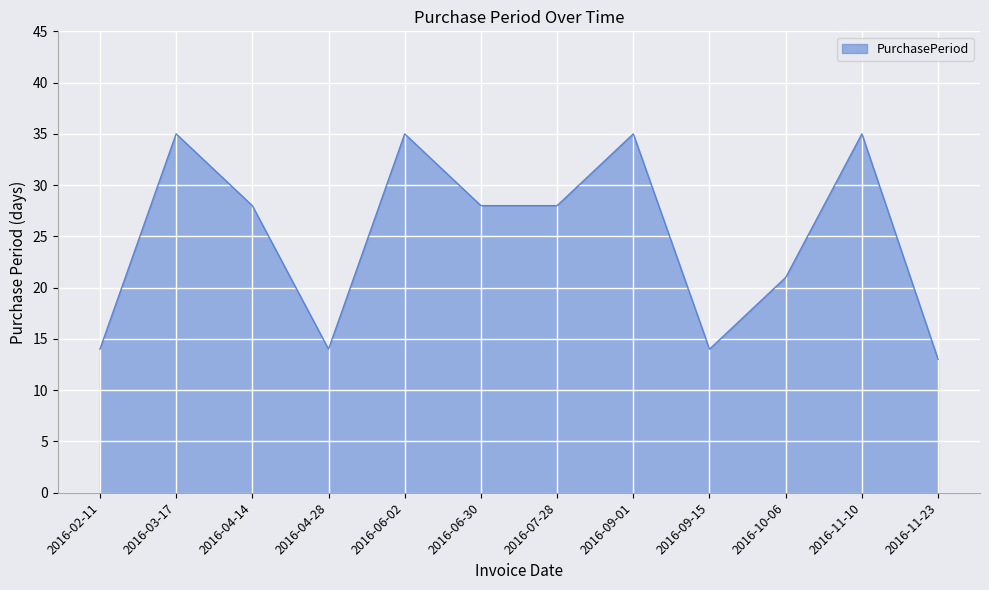

How many lines are shown in the chart?

1